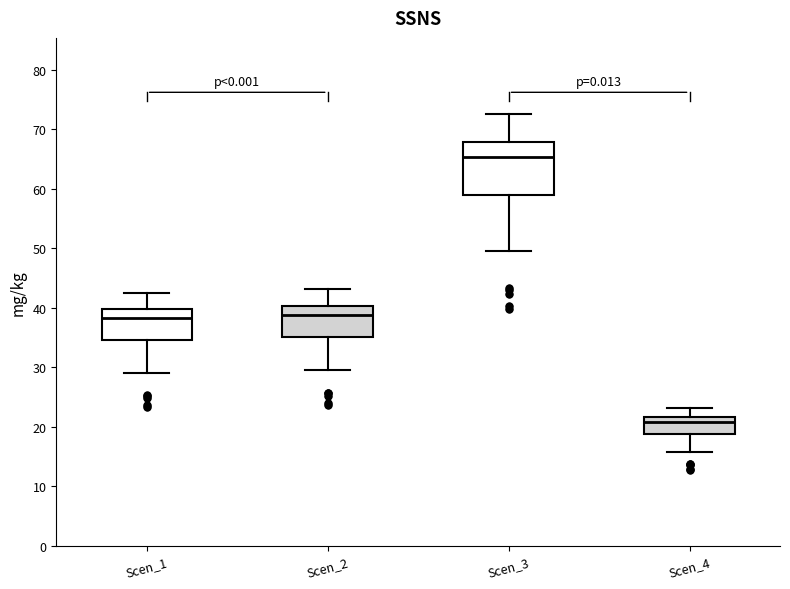

Comparing the boxes themselves (not the whiskers), which one is the tallest?

Scen_3